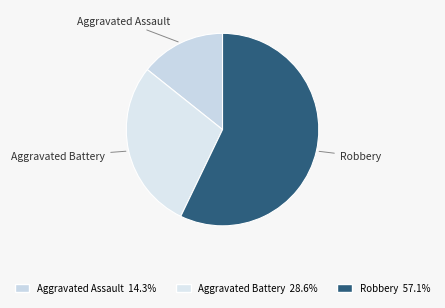

Rank the categories by value from lowest to highest.

Aggravated Assault, Aggravated Battery, Robbery